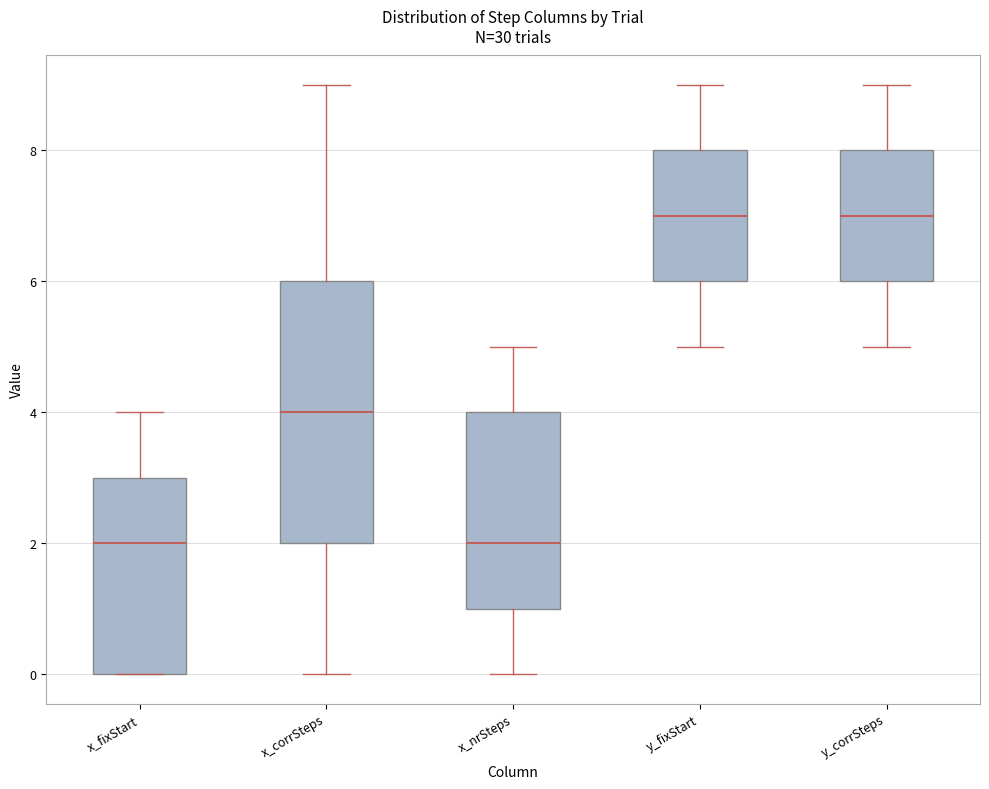

Reading left to right, transcribe this box plot: for each box, give where its median line is, the range the box spans, and where its two whiskers end, as read against the y-axis. The values are not printed on the chart, so give them approximately, as read against the axis.

x_fixStart: median 2, box 0 to 3, whiskers 0 to 4
x_corrSteps: median 4, box 2 to 6, whiskers 0 to 9
x_nrSteps: median 2, box 1 to 4, whiskers 0 to 5
y_fixStart: median 7, box 6 to 8, whiskers 5 to 9
y_corrSteps: median 7, box 6 to 8, whiskers 5 to 9